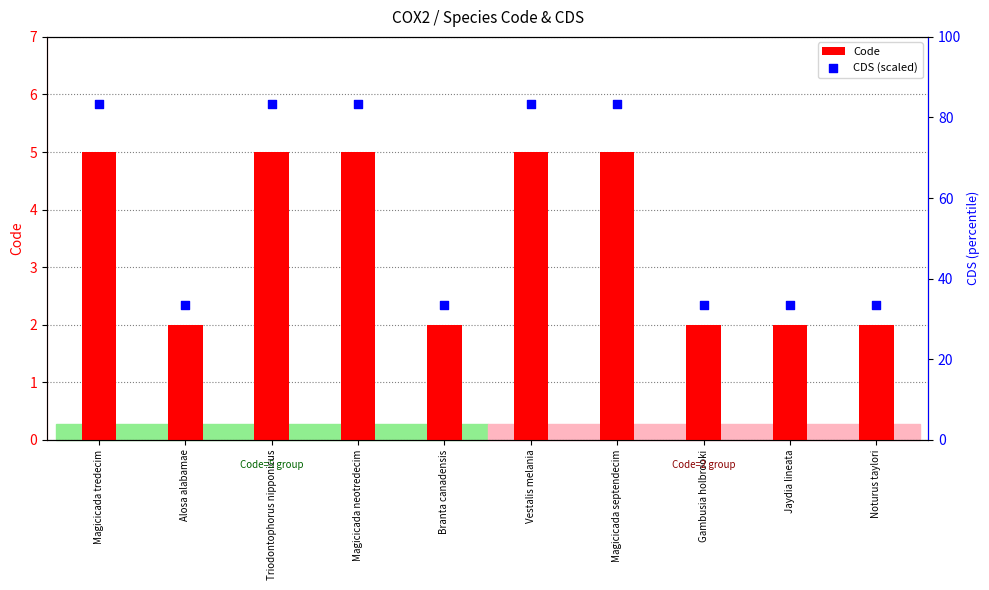

Which series has the widest spread of Y values?

CDS (scaled)